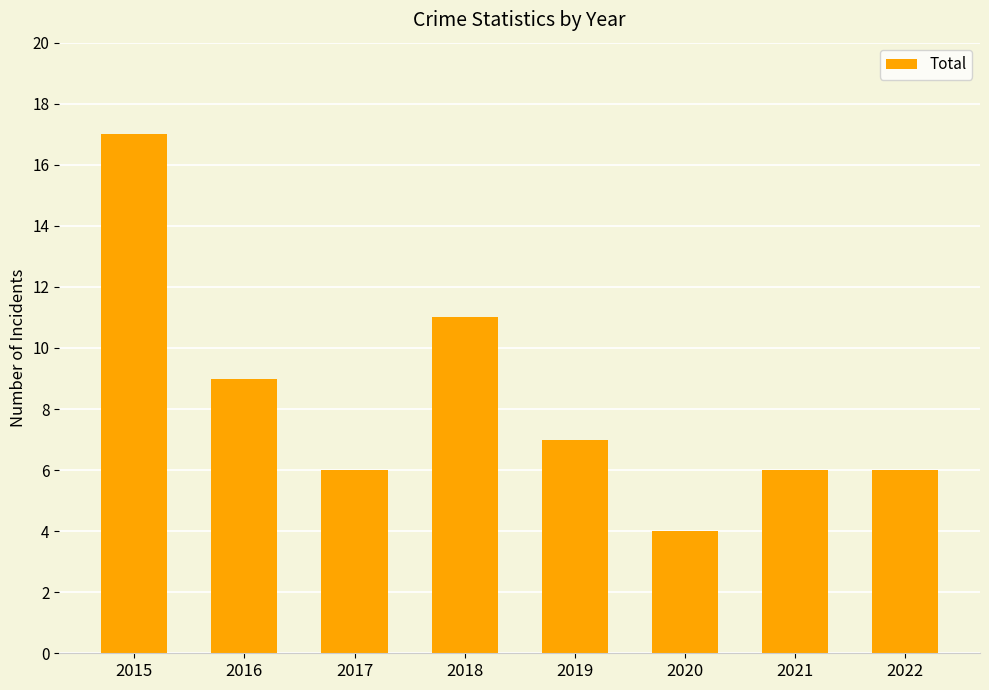

What is the value of the 8th bar from the left?

6